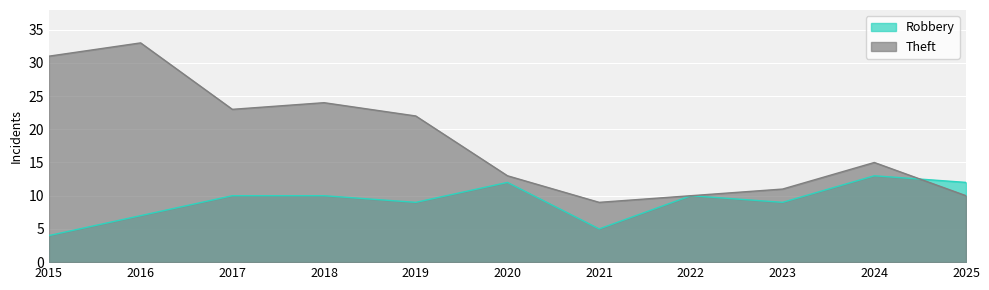

List the labels in order of Theft value, largest first.

2016, 2015, 2018, 2017, 2019, 2024, 2020, 2023, 2022, 2025, 2021